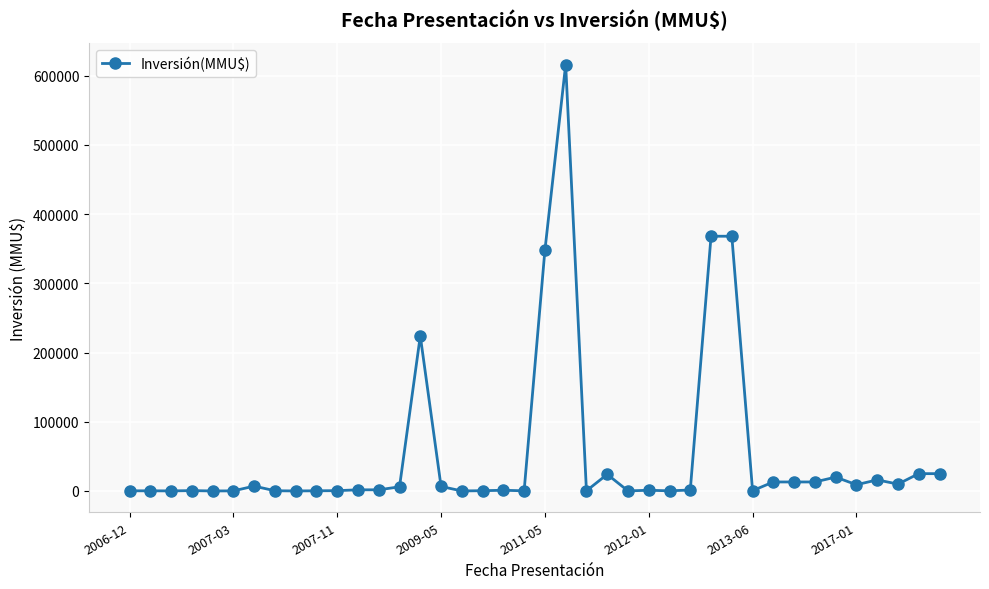

Does the chart have visible grid lines?

Yes